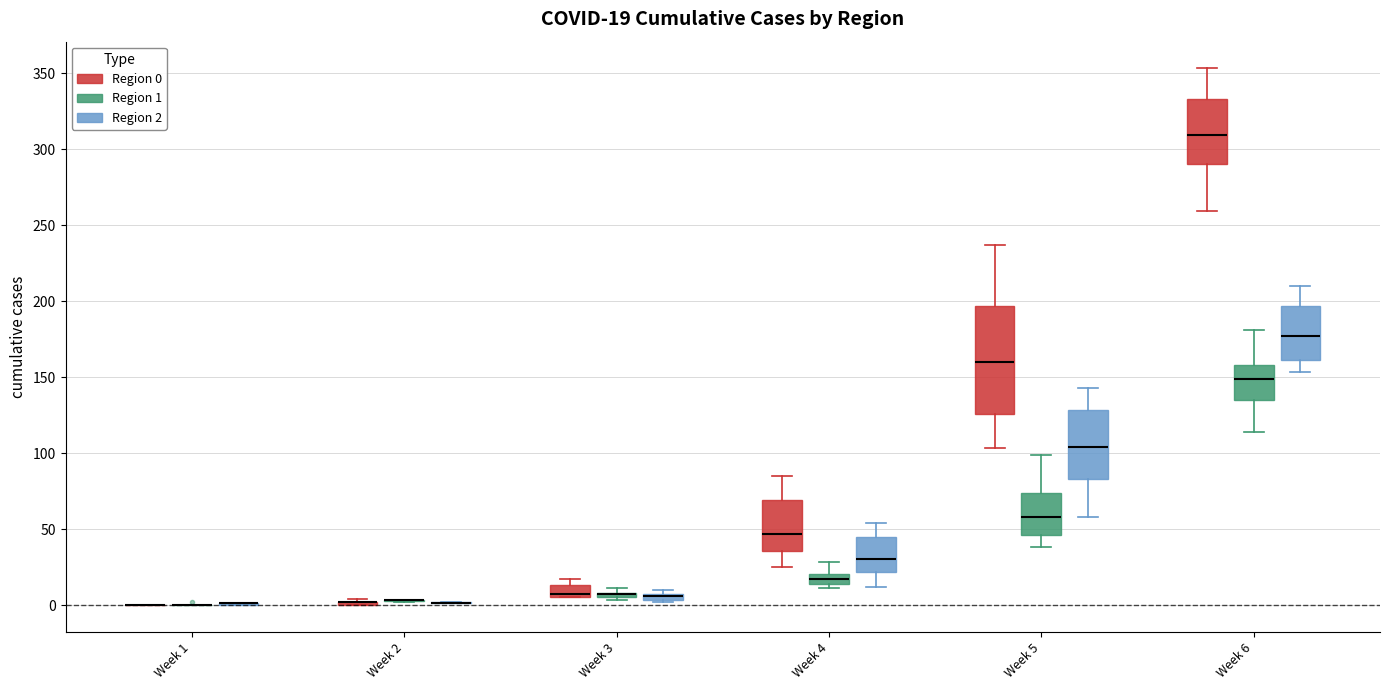

Comparing the boxes themselves (not the whiskers), which one is the tallest?

Week 5 (Region 0)